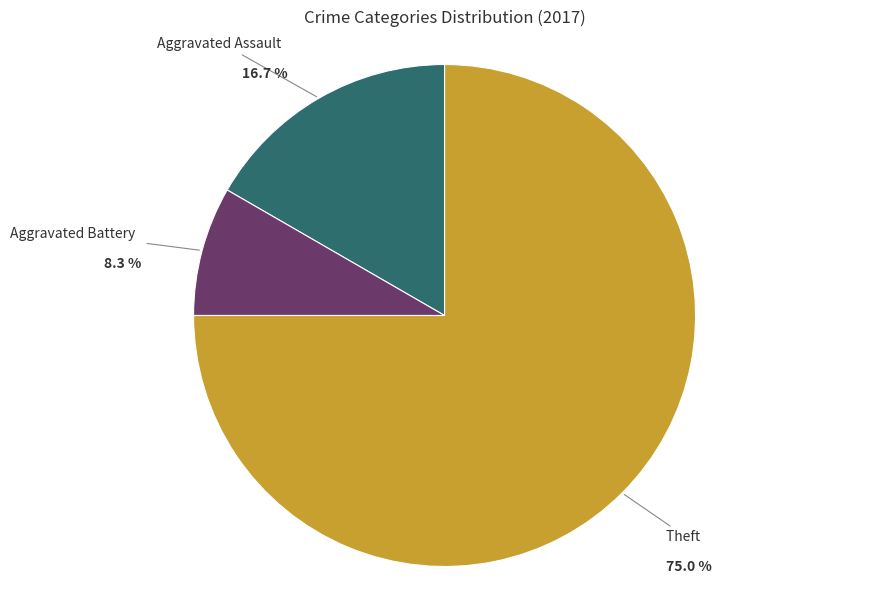

Which category has the biggest portion of the pie?

Theft